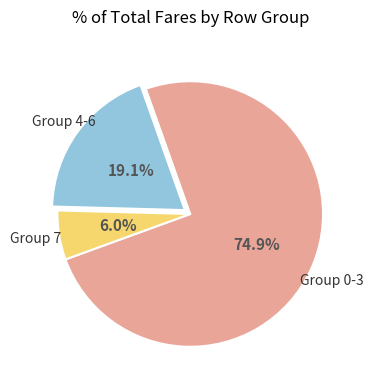

Does any single category account for the majority?

Yes